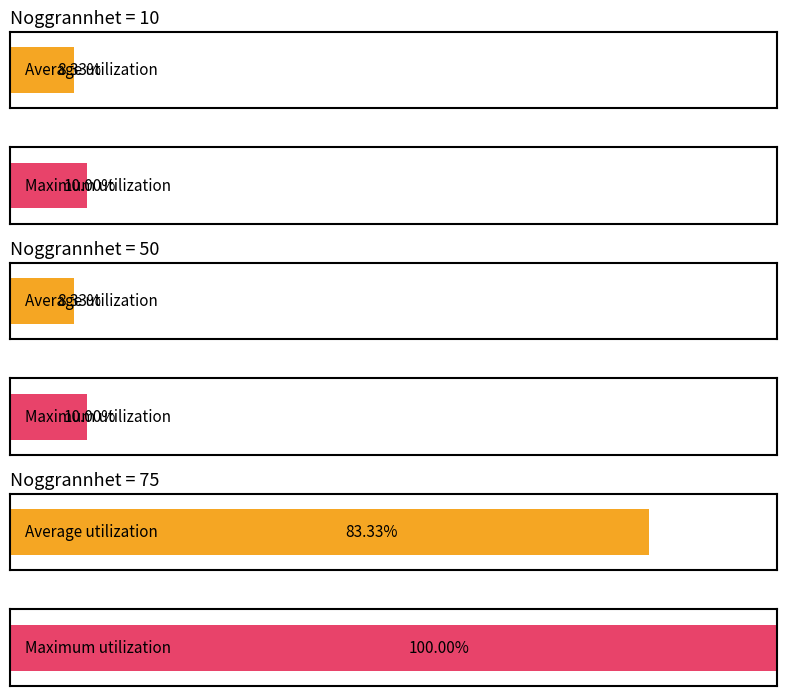

At which category is the sum across all series the highest?

75